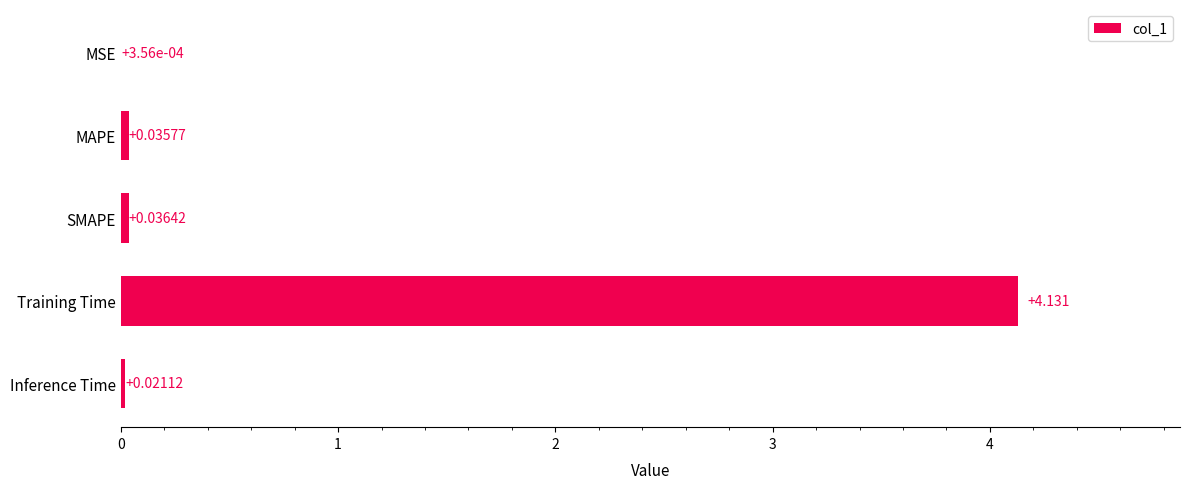

Are the bars horizontal?

Yes